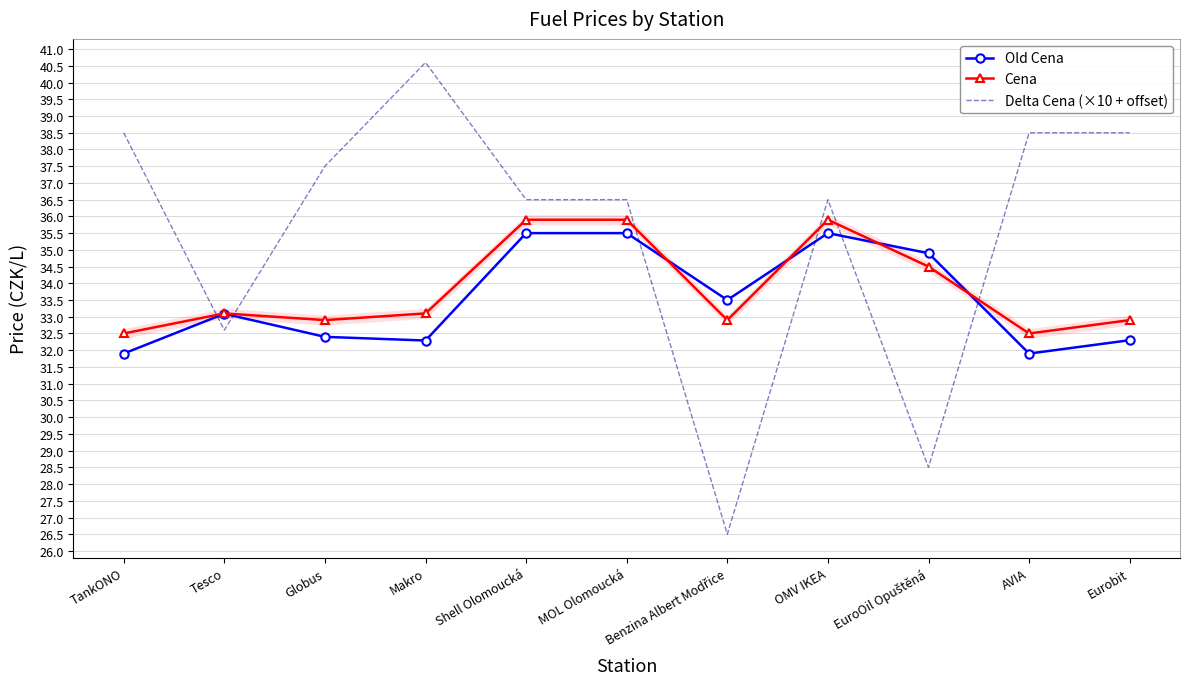

What is the difference between the maximum and minimum values in the Cena series?

3.4